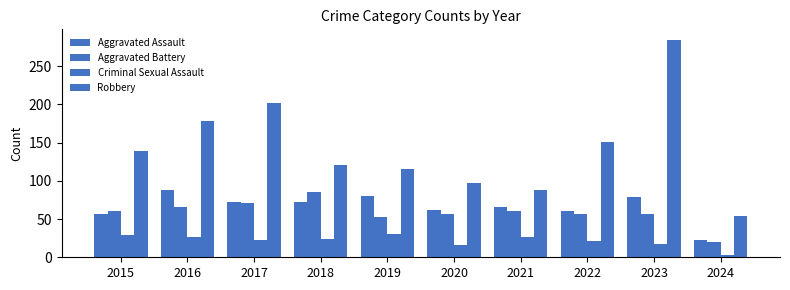

Reading right to left, what are all the values shown in this chart?

Aggravated Assault: 22	79	61	66	62	80	72	72	88	56
Aggravated Battery: 20	56	56	60	57	53	86	71	66	60
Criminal Sexual Assault: 3	18	21	26	16	31	24	22	26	29
Robbery: 54	284	151	88	97	116	121	202	178	139